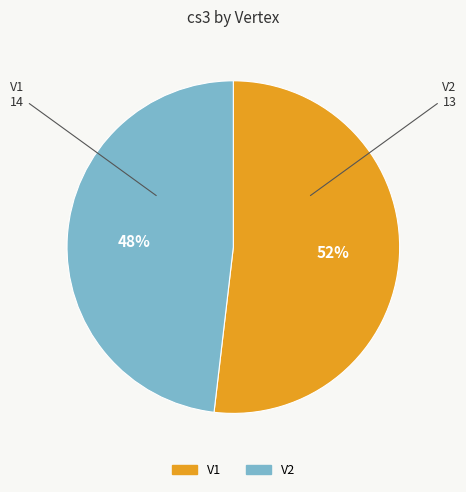

How many slices are in this pie chart?

2